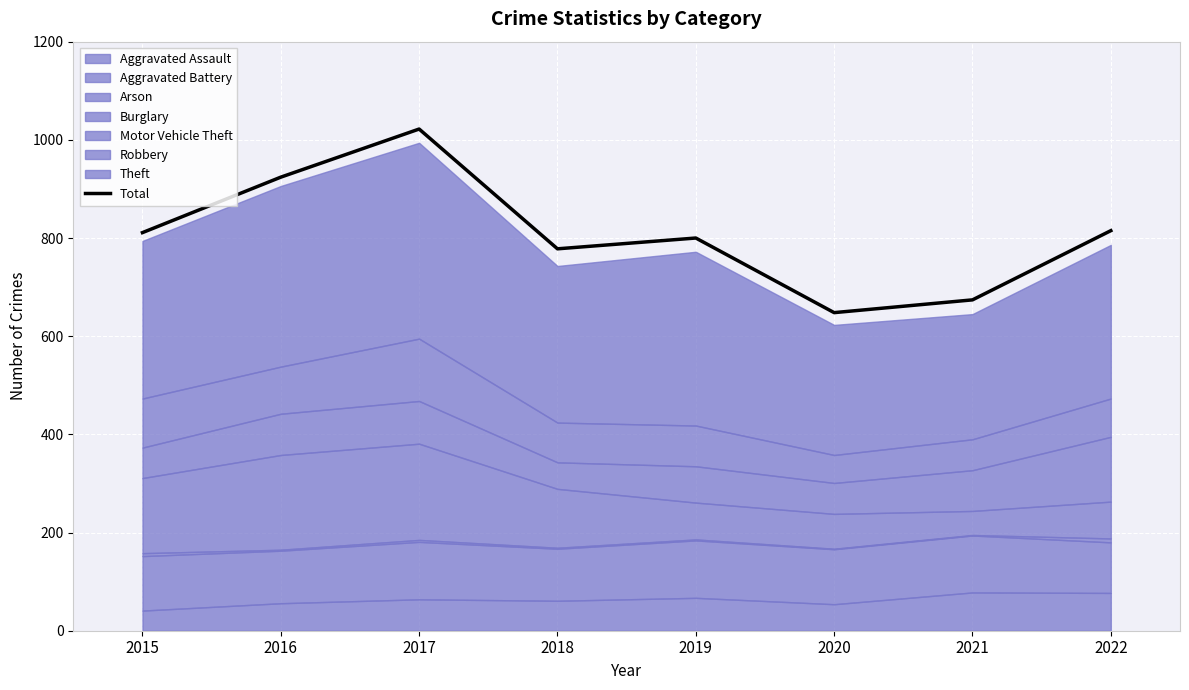

Rank the categories by value from lowest to highest.

2020, 2021, 2018, 2019, 2015, 2022, 2016, 2017